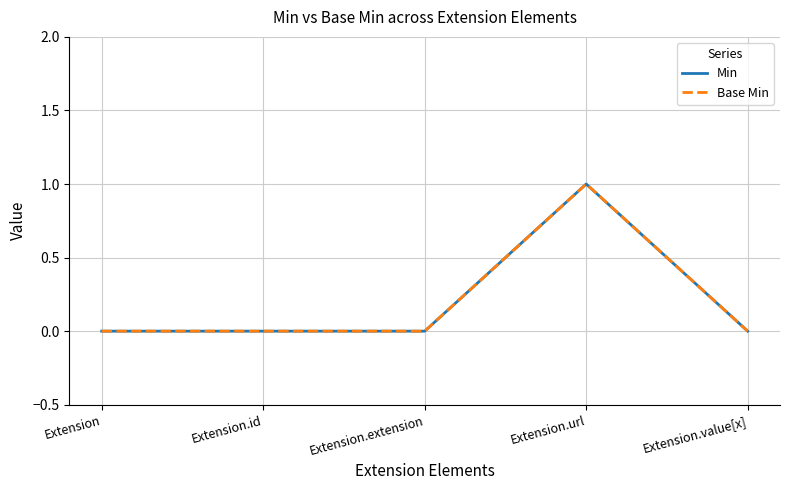

List the labels in order of Min value, smallest first.

Extension, Extension.id, Extension.extension, Extension.value[x], Extension.url